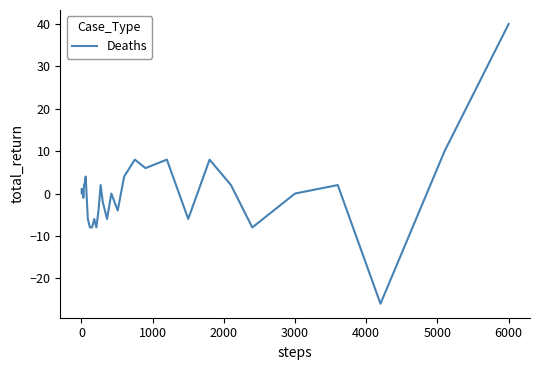

What is the difference between the maximum and minimum values?

66